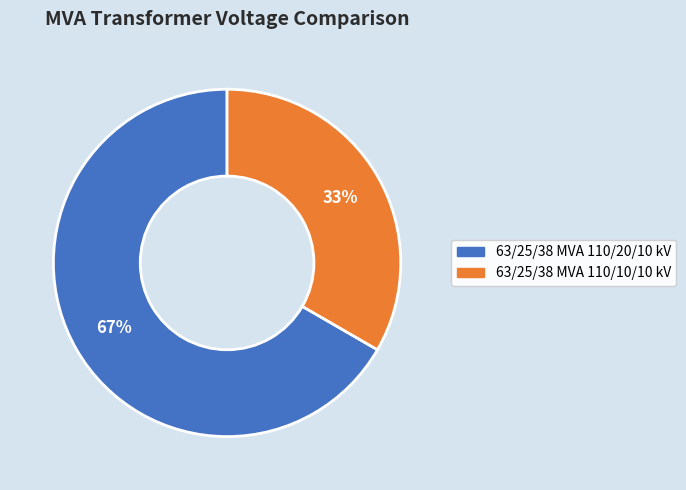

What is the majority slice?

63/25/38 MVA 110/20/10 kV